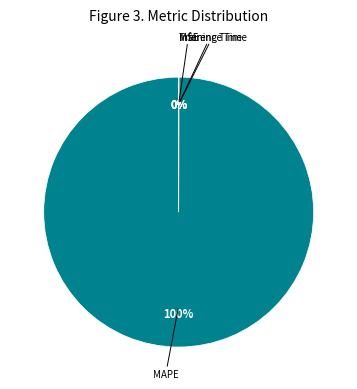

Which has a higher value, Training Time or MSE?

Training Time